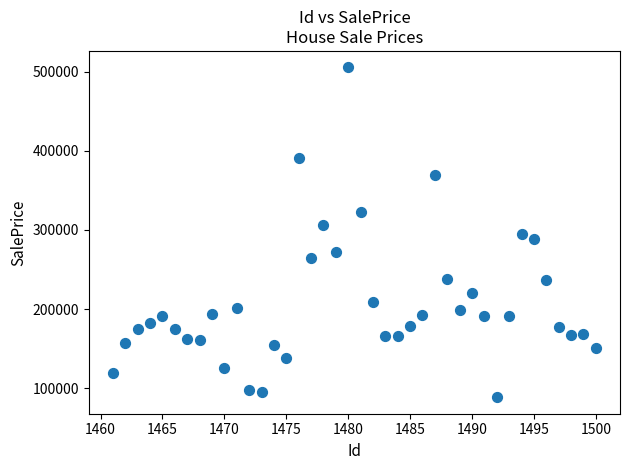

What is the range of X values (max minus min)?

39.0